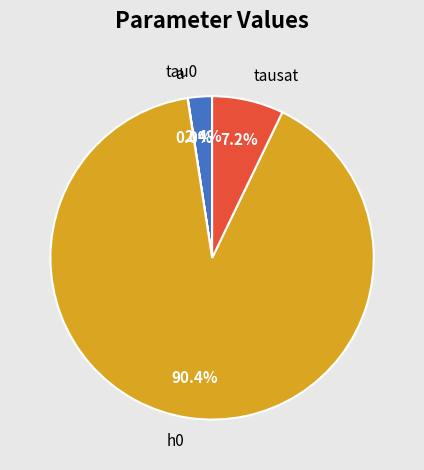

To the nearest percent, what portion does tausat represent?

7%